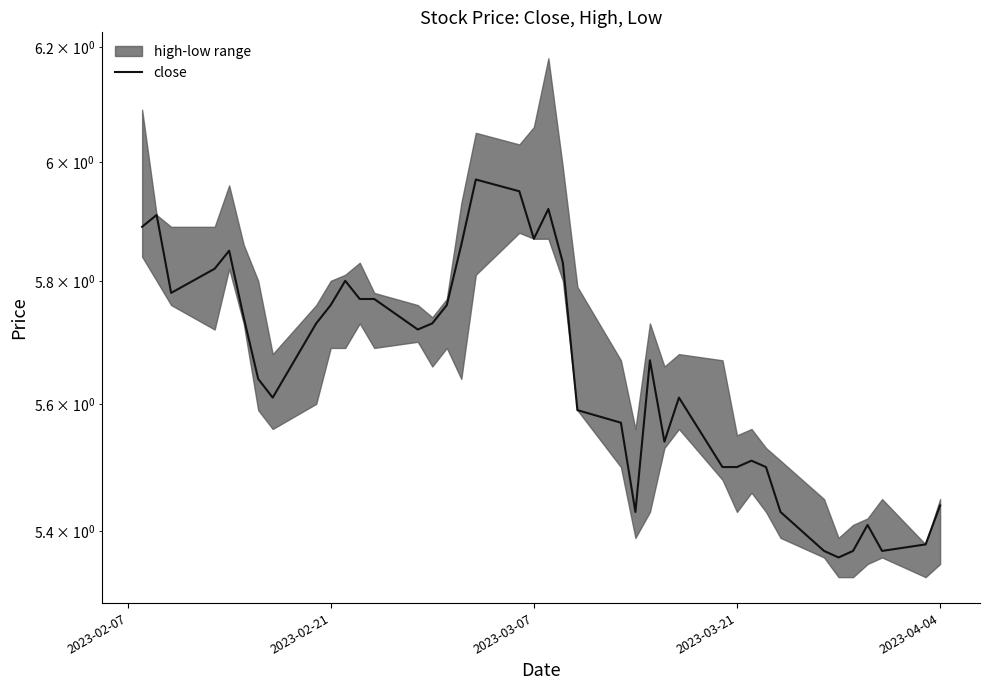

What is the difference between the maximum and minimum values?

0.6